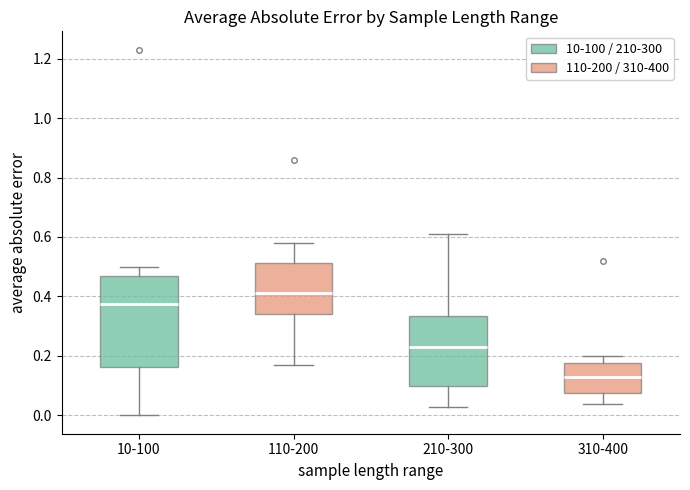

Where is the lower edge of the box for 110-200 on the y-axis? The values are not printed on the chart, so give them approximately, as read against the axis.

0.34